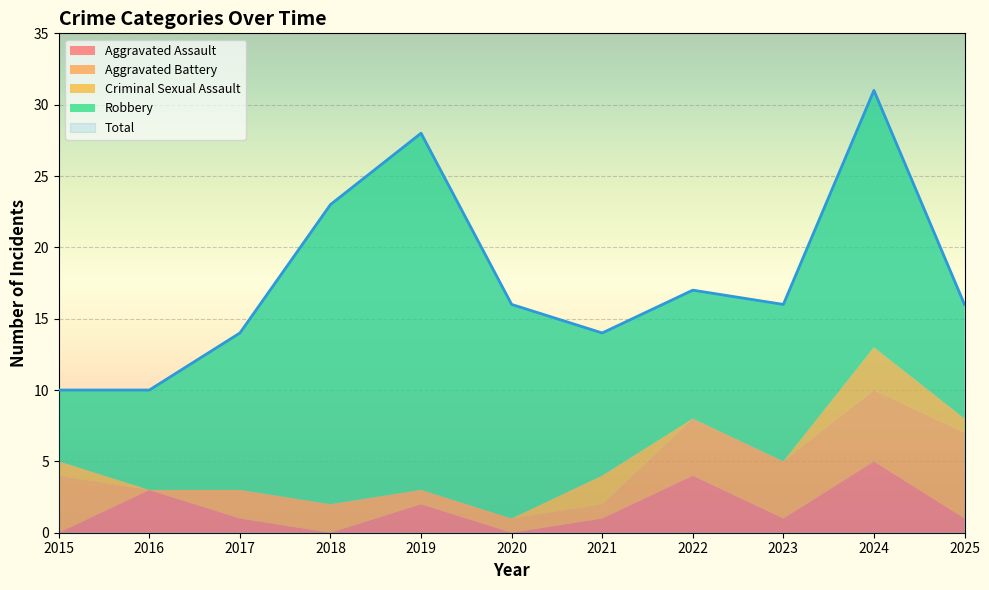

True or false: Total and Aggravated Battery intersect in this chart.

False